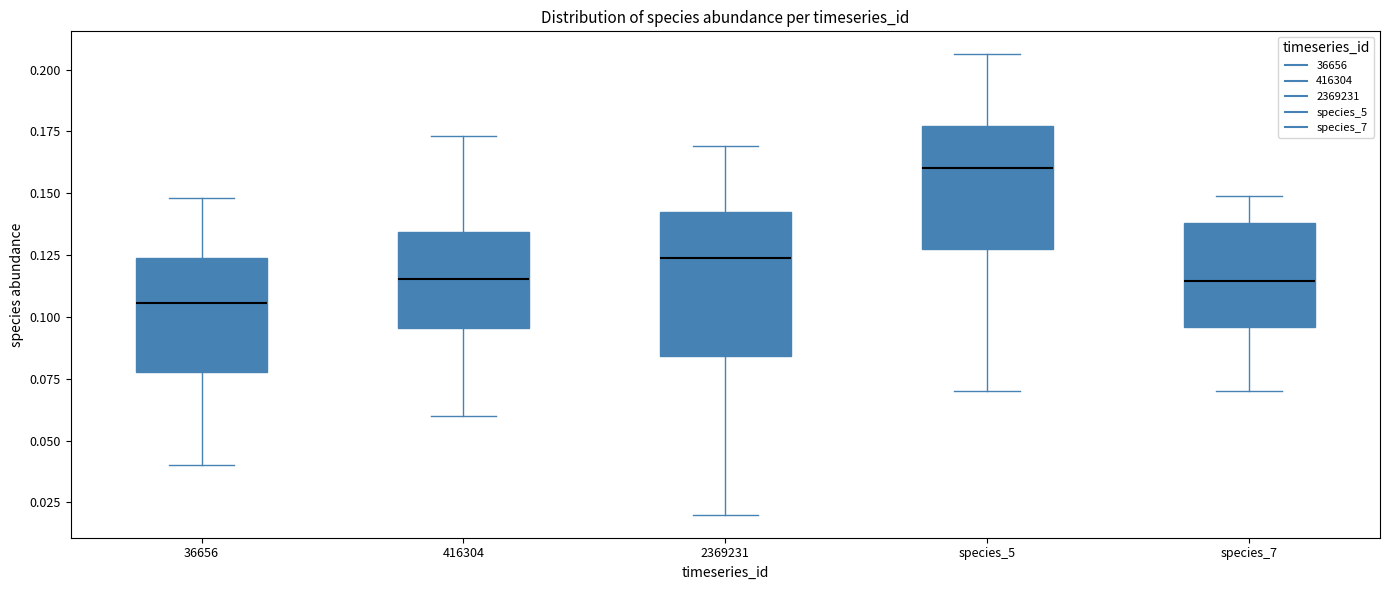

Which box is the tallest, from its lower edge to its upper edge?

2369231